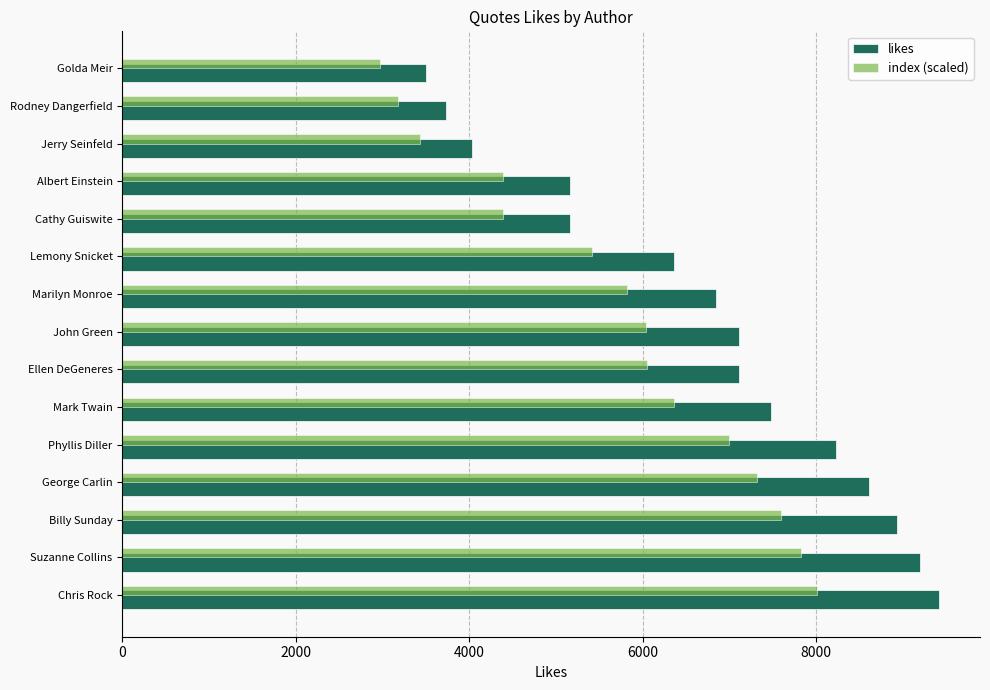

What is the lowest value of the index (scaled) series?

2971.6